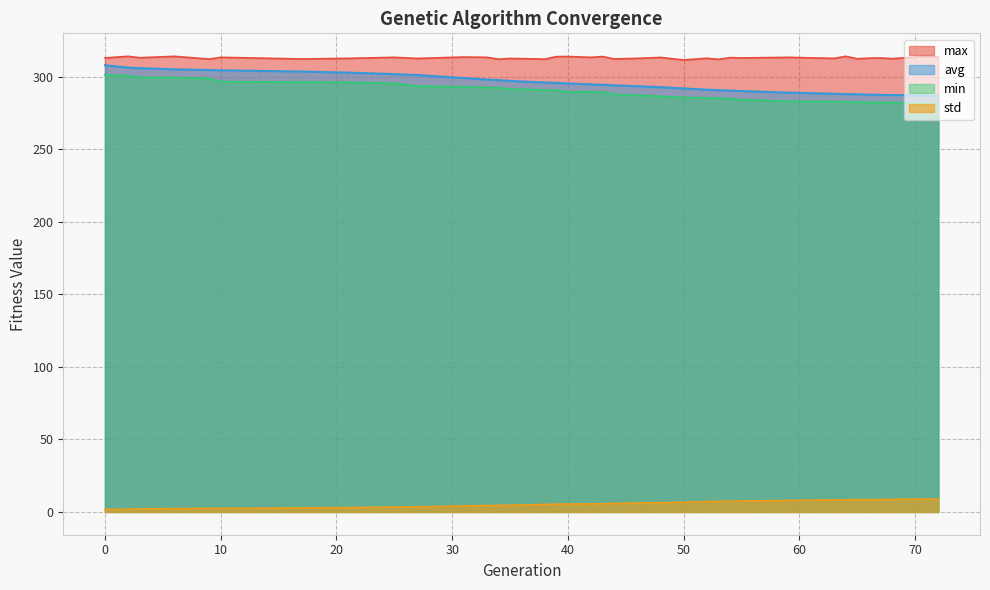

Reading right to left, transcribe all the data shown in this chart.

min: 281.6	281.7	281.9	282.1	282.3	282.5	282.5	282.7	282.8	283.0	283.3	284.3	285.1	285.4	285.6	285.8	286.7	287.4	288.1	289.6	289.8	289.8	291.0	291.0	291.3	291.7	292.6	292.7	293.3	293.7	295.6	296.3	296.6	296.8	299.0	299.6	299.8	300.9	301.5
max: 313.6	314.4	313.7	313.2	312.7	313.1	313.0	312.6	314.3	312.9	313.6	313.1	313.4	312.2	312.9	311.7	313.5	312.9	312.4	314.1	313.6	314.1	314.1	312.3	312.5	312.8	312.3	313.6	313.8	312.8	313.6	312.9	312.4	313.6	312.4	314.3	313.3	314.3	313.1
avg: 286.9	287.1	287.2	287.5	287.5	287.7	287.9	288.1	288.2	288.4	289.2	290.3	290.6	290.9	291.3	292.1	292.9	293.7	294.3	294.6	294.9	295.6	295.9	296.2	296.5	297.3	297.8	298.2	299.2	301.3	302.0	303.0	303.7	304.6	304.8	305.3	306.1	306.5	308.1
std: 9.0	9.0	8.8	8.9	8.7	8.6	8.6	8.6	8.4	8.4	8.0	7.6	7.5	7.4	7.3	6.8	6.5	6.2	5.9	5.8	5.6	5.5	5.4	5.3	5.0	4.8	4.6	4.5	4.2	3.6	3.4	3.1	2.8	2.5	2.5	2.4	2.2	1.9	1.8